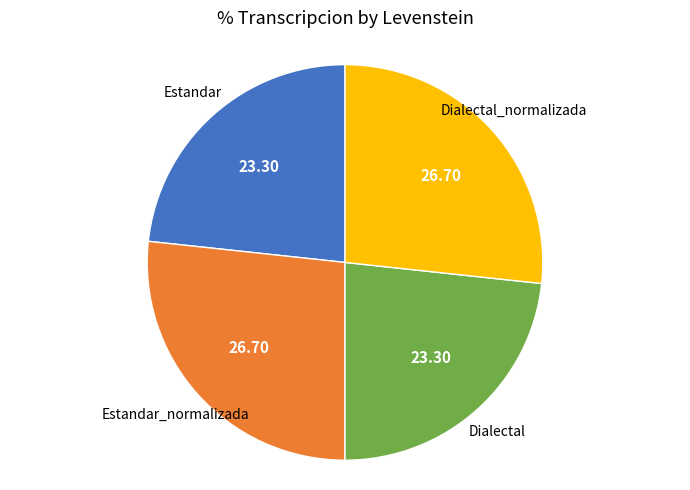

Is there a majority slice in this chart?

No